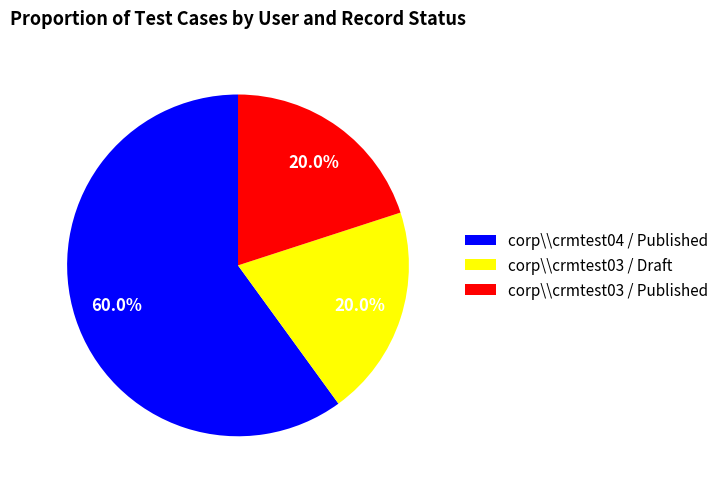

Between corp\\crmtest04 / Published and corp\\crmtest03 / Published, which is larger?

corp\\crmtest04 / Published